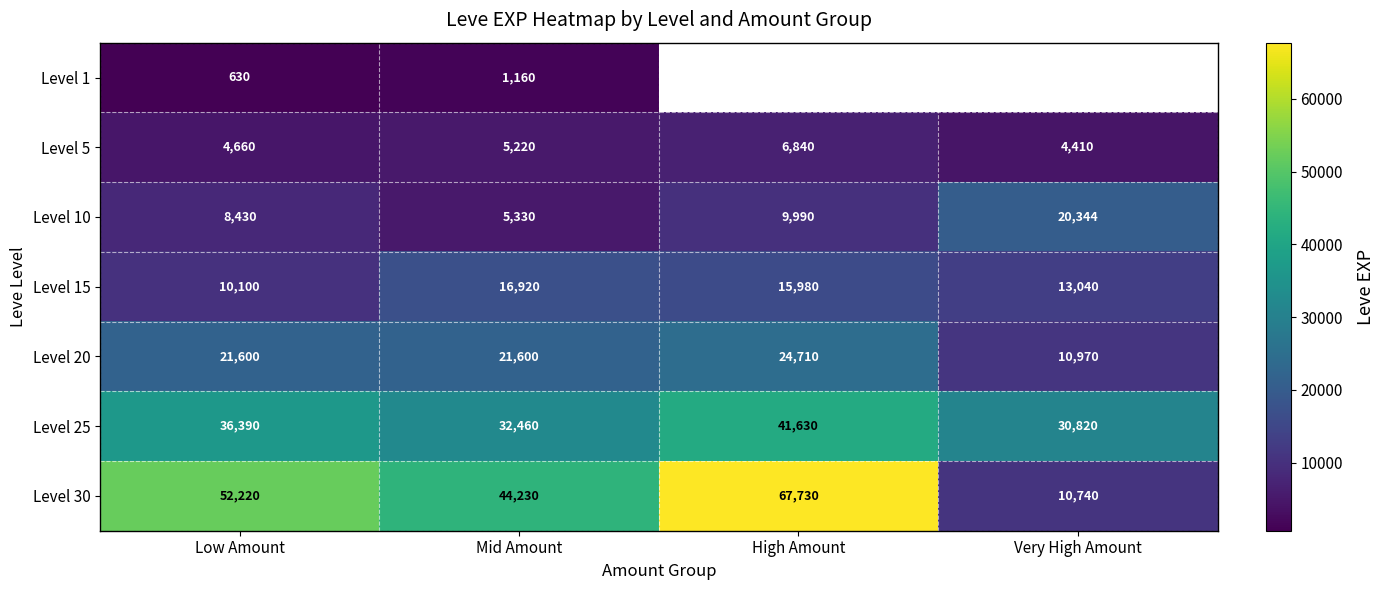

Is it true that Level 10 equals 14242.9 at High Amount?

False